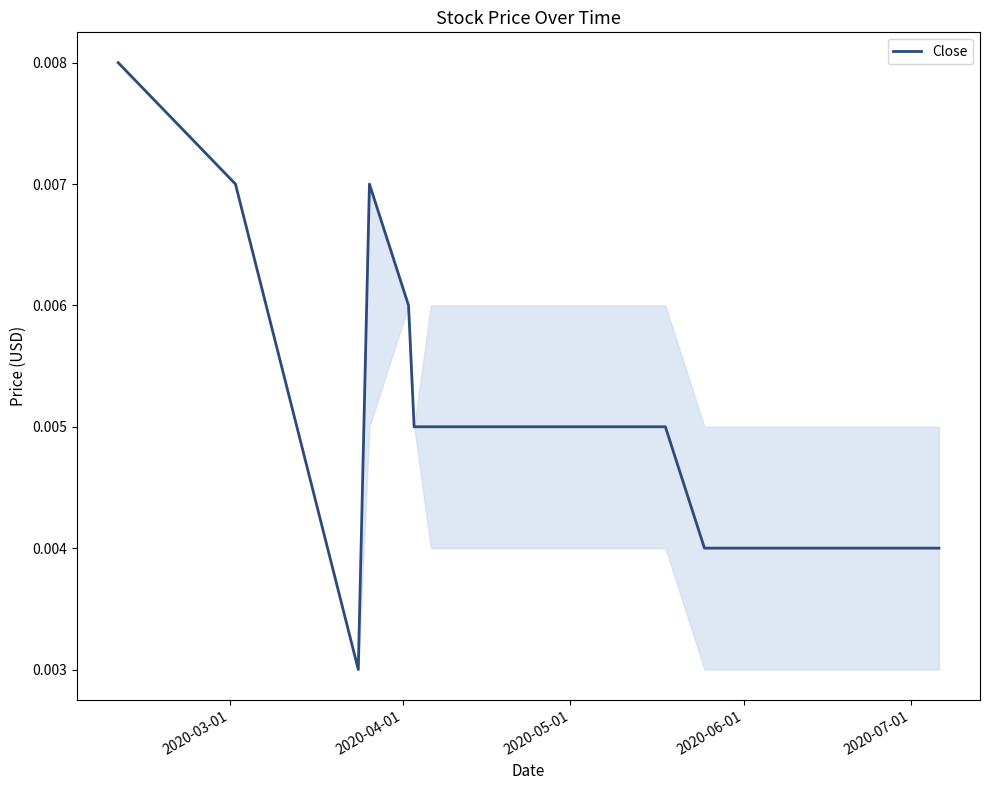

Does the chart display data point markers on the line(s)?

No